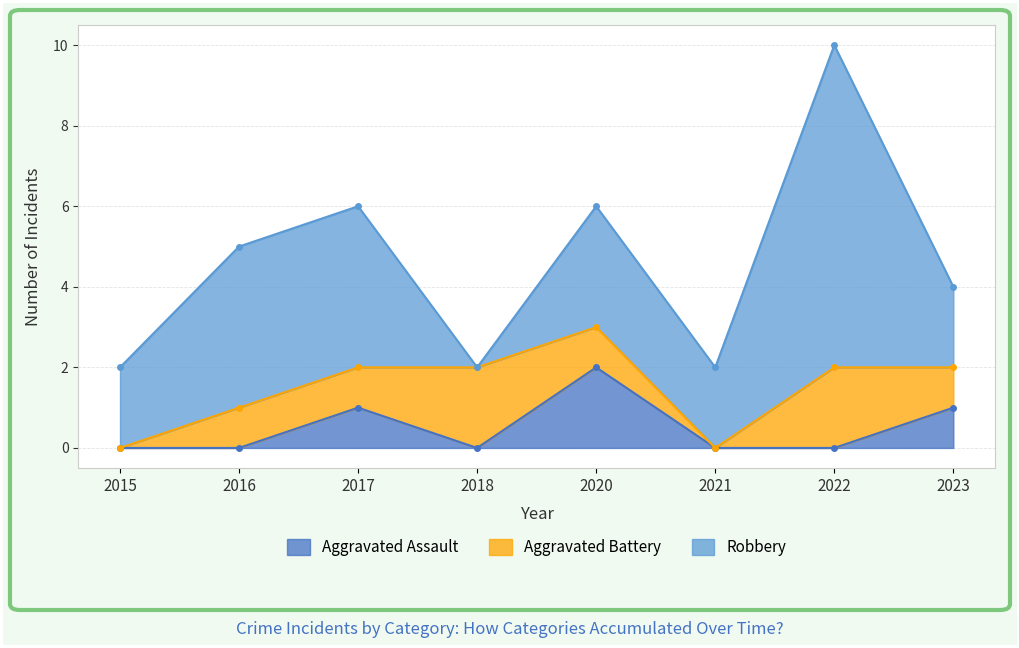

What are all the series names shown in the legend?

Aggravated Assault, Aggravated Battery, Robbery